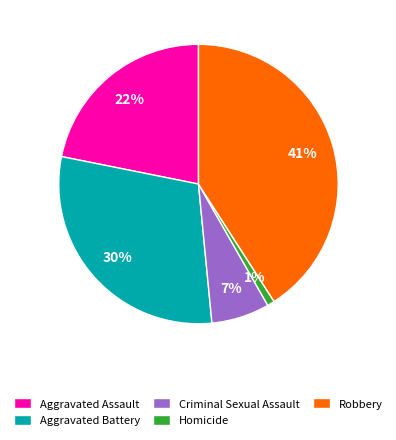

What is the largest slice in the pie chart?

Robbery